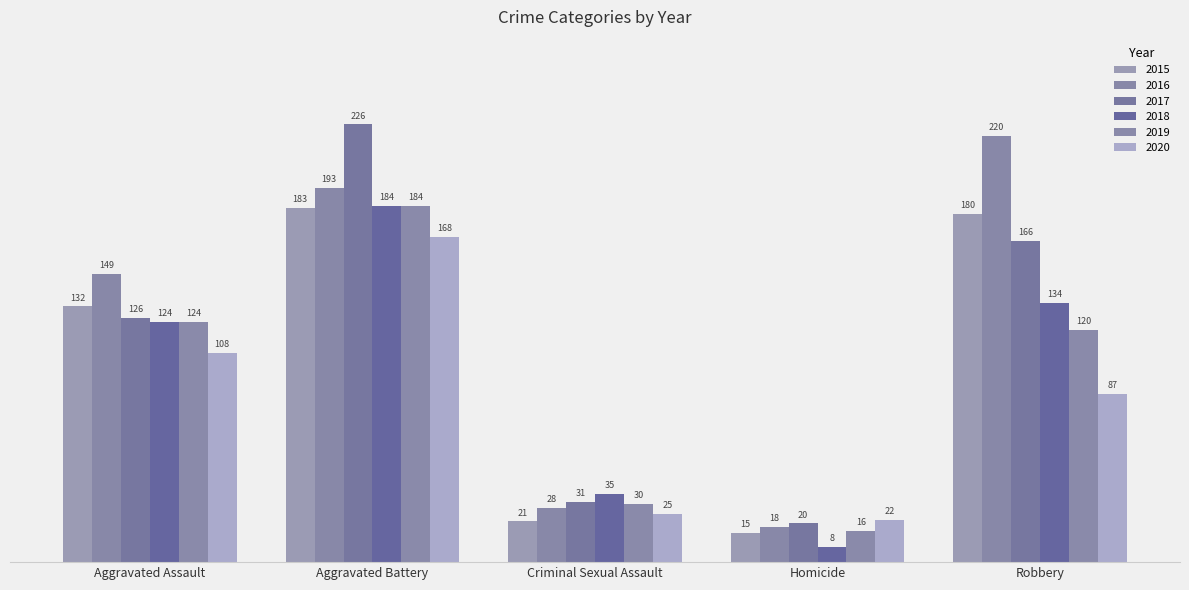

At which category is the sum across all series the highest?

Aggravated Battery